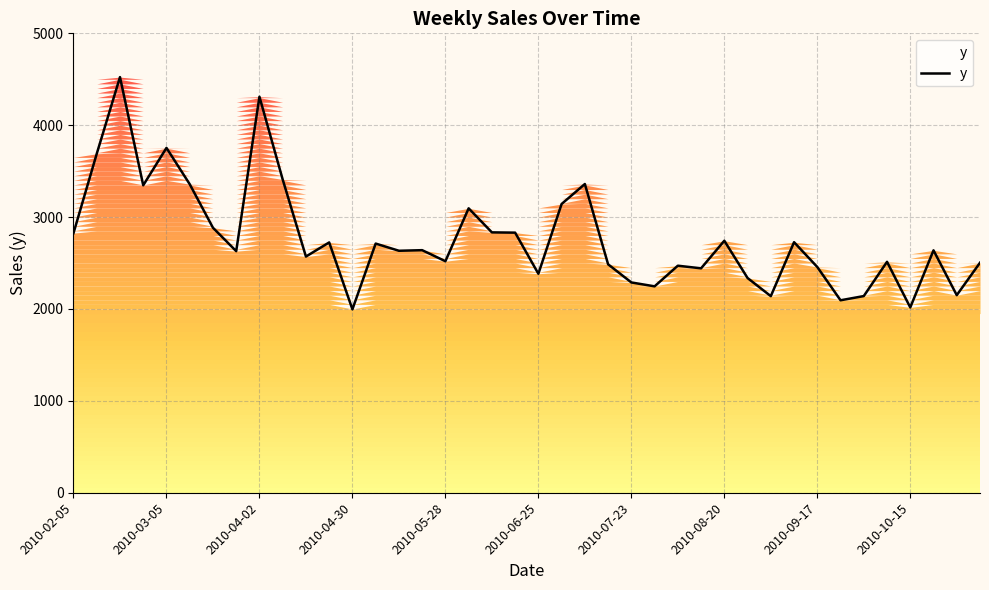

How many data points does each series have?

40